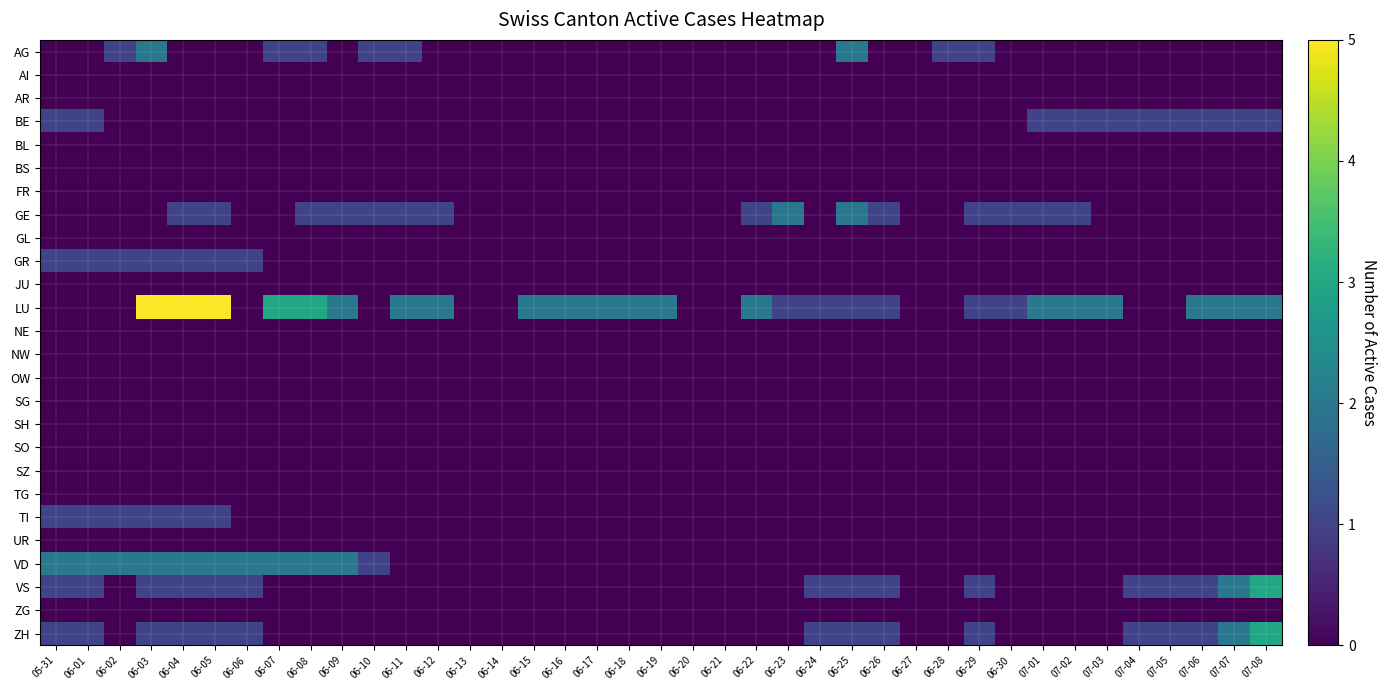

At which category is the sum across all series the highest?

06-03